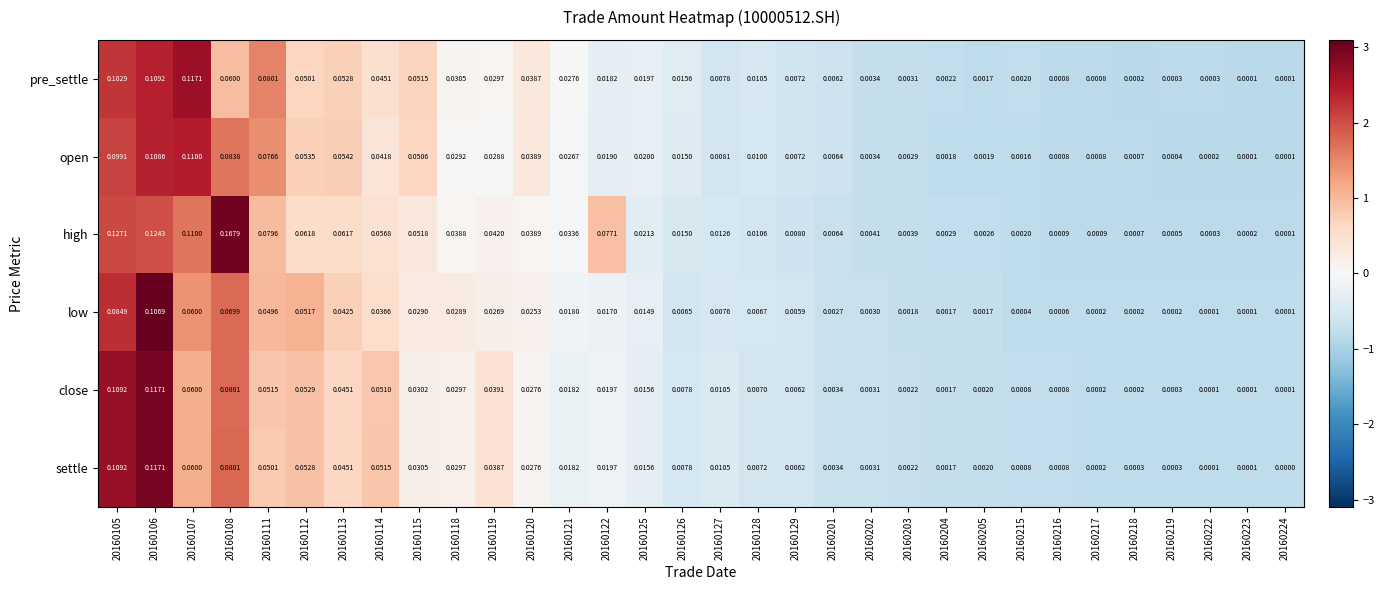

Between 20160112 and 20160219, which series saw the biggest shift?

high